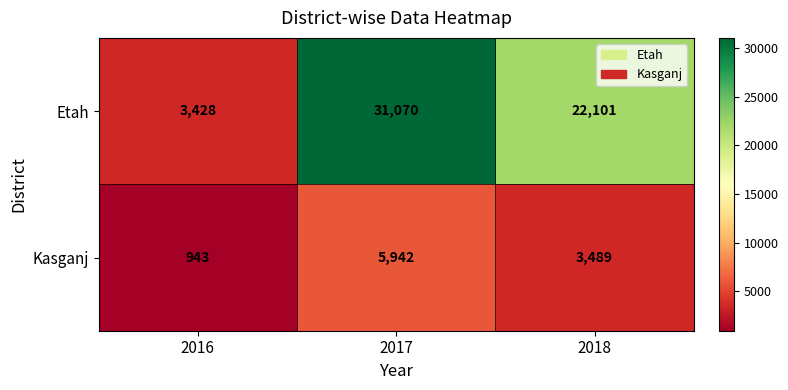

Reading right to left, transcribe all the data shown in this chart.

Etah: 22101	31070	3428
Kasganj: 3489	5942	943